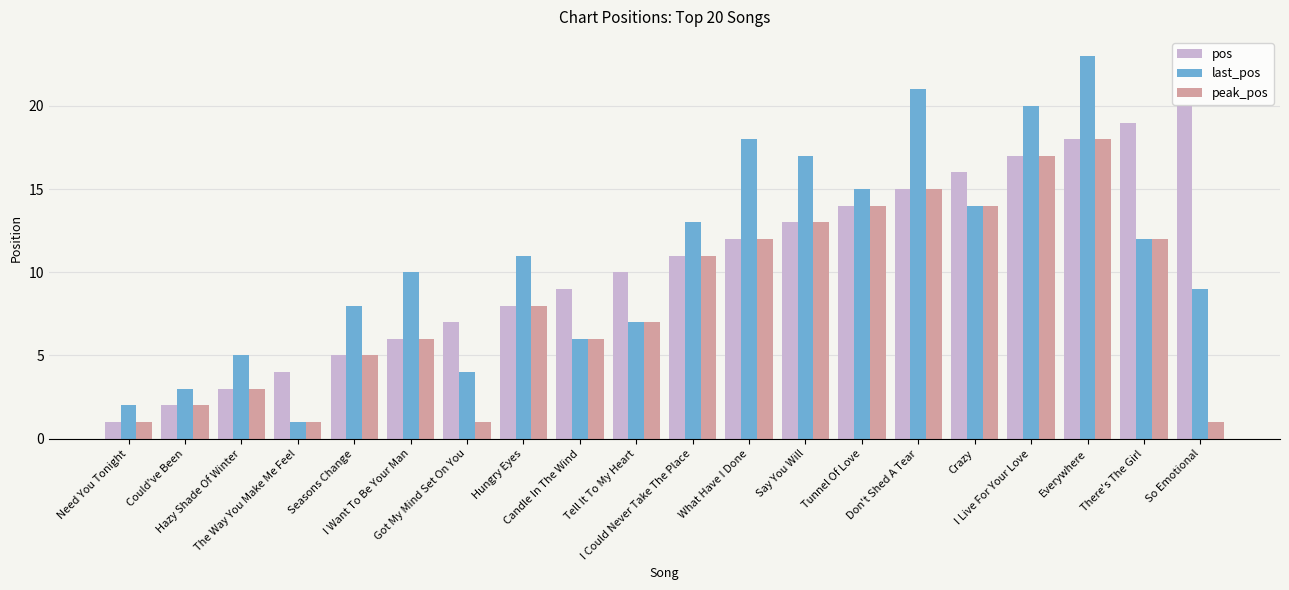

What is the highest value of the last_pos series?

23